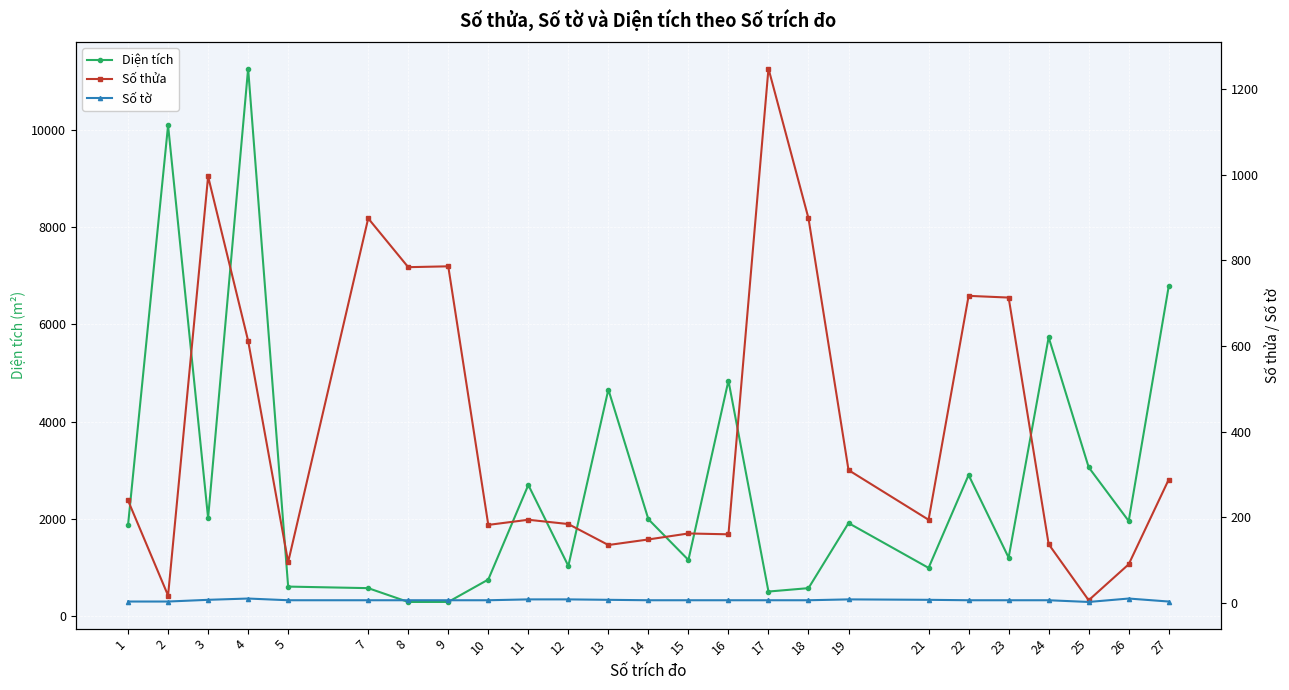

How many categories are shown in the chart?

25